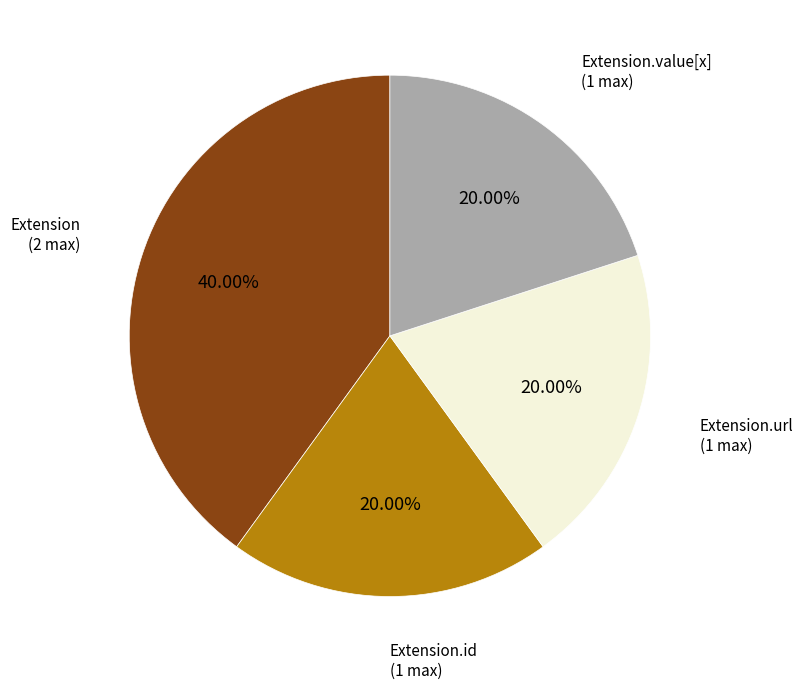

Is there any slice that represents more than half of the pie?

No